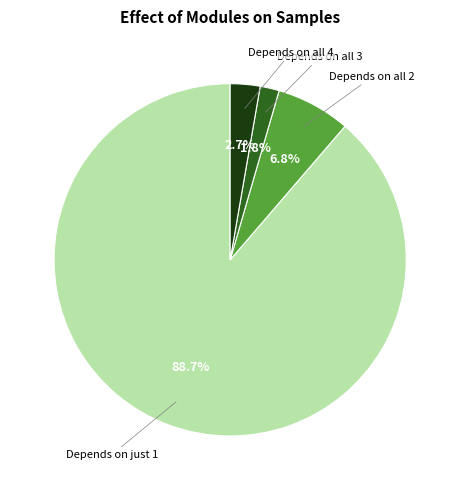

Between Depends on just 1 and Depends on all 2, which is larger?

Depends on just 1